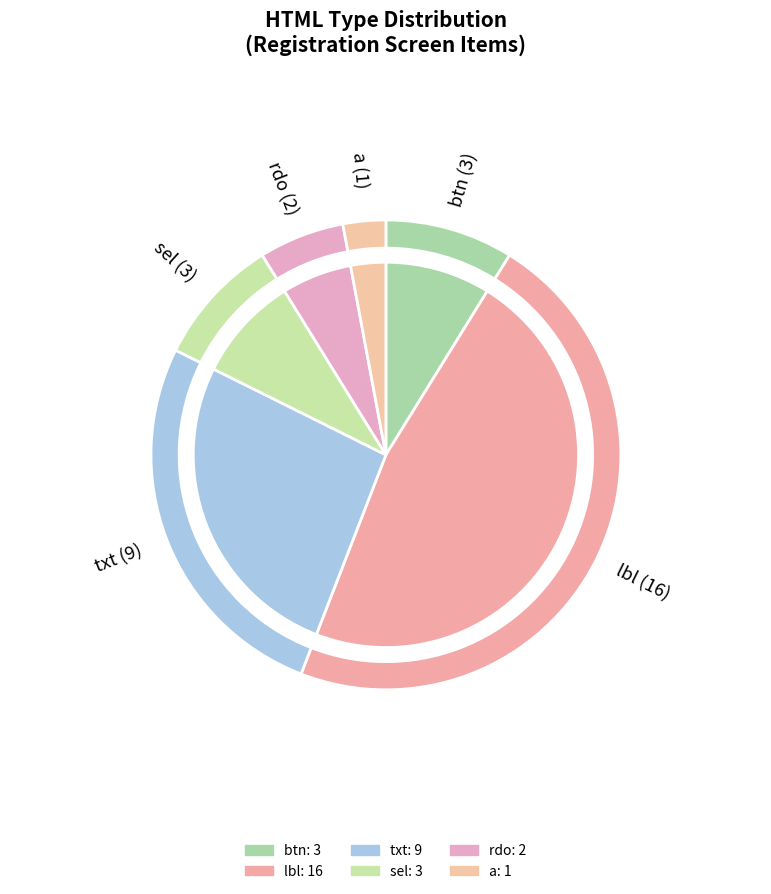

Which slice is the largest?

lbl